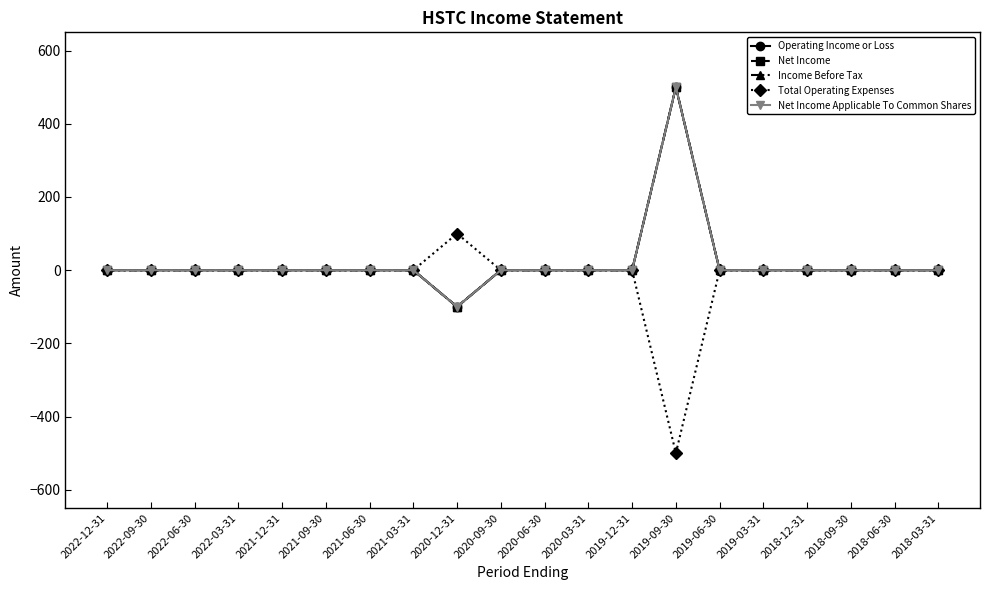

What is the spread (max minus min) of values at 2019-09-30?

1000